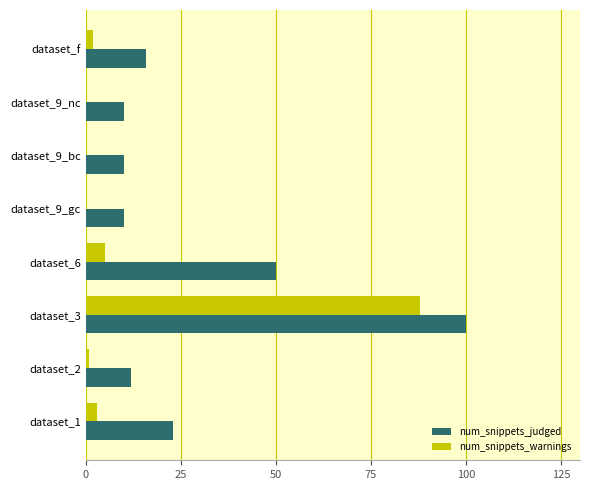

Which series changed the most between dataset_1 and dataset_9_bc?

num_snippets_judged